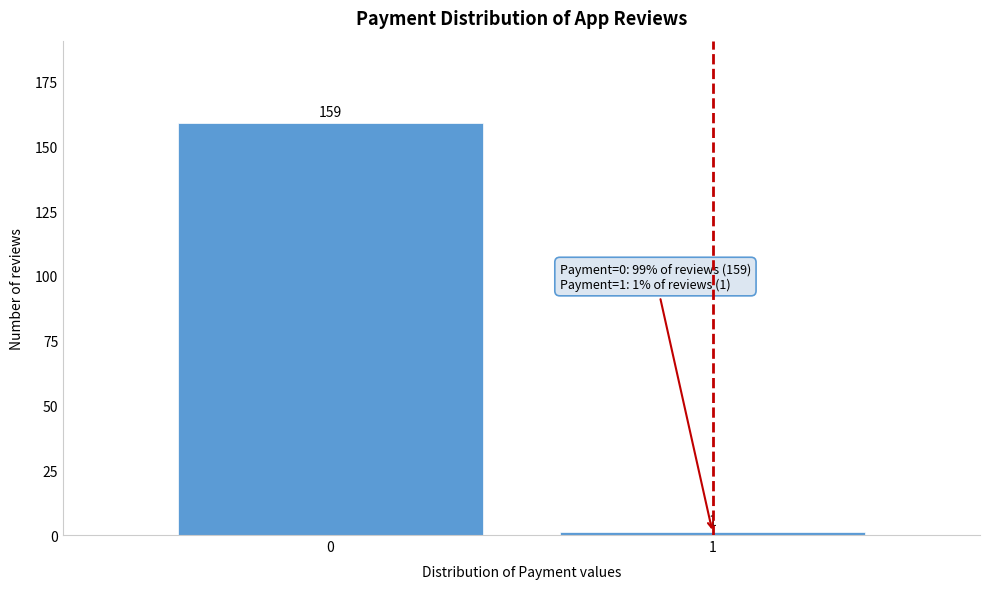

Reading left to right, what are all the values shown in this chart?

0=159	1=1